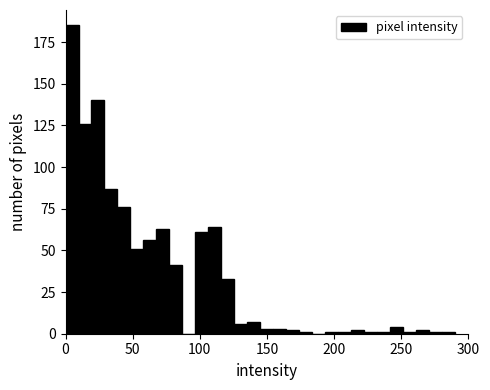

Around what value on the x-axis is the tallest bar? Give the approximate position of its centre, as read against the axis.

5